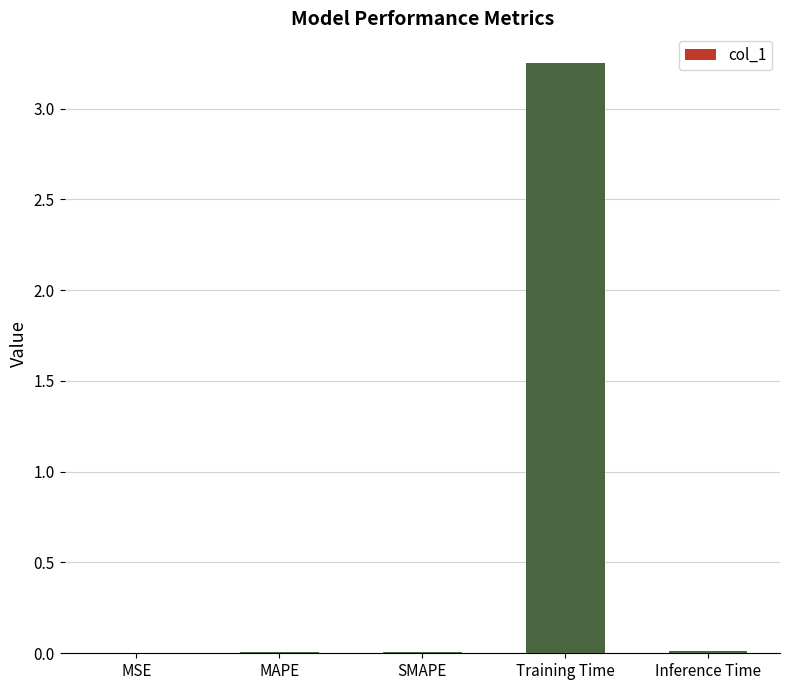

The chart shows a value of 1.0 at Training Time. True or false?

False